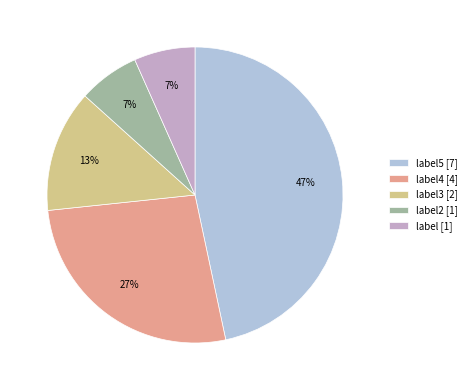

How many slices are in this pie chart?

5